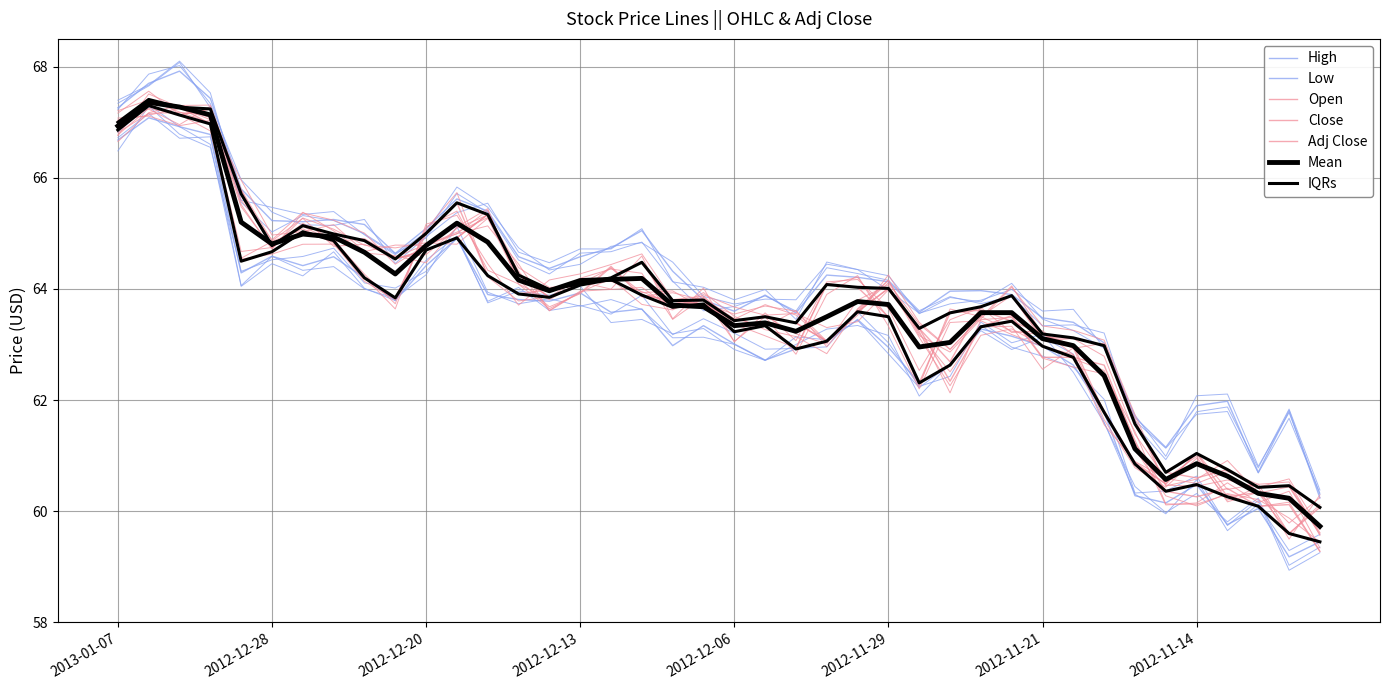

Which category has the lowest value across all series?

2012-11-09